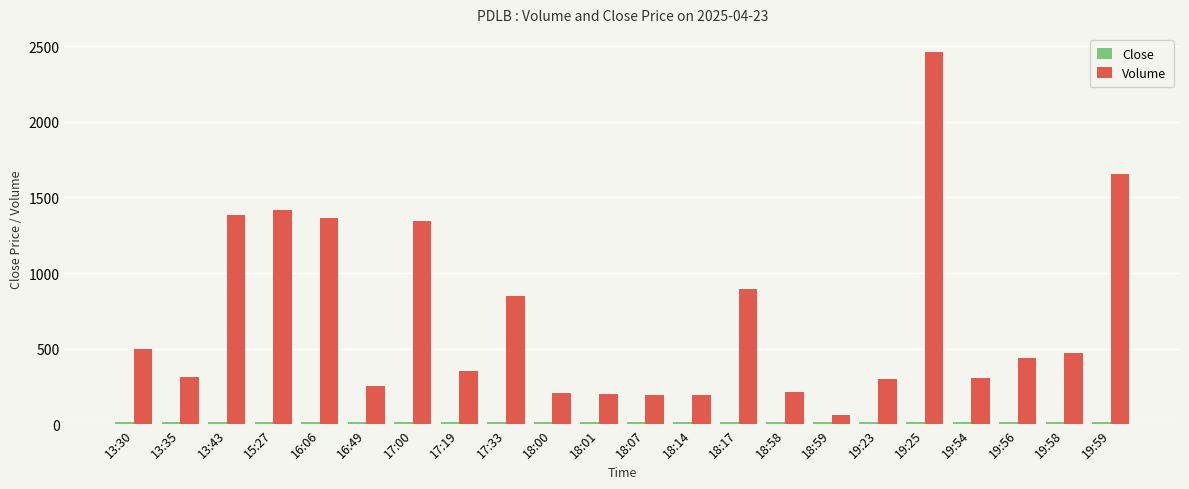

At how many categories does at least one series exceed 773?

8